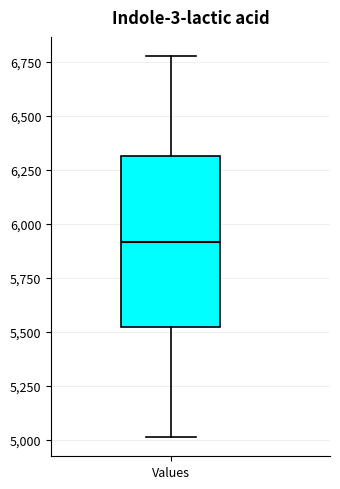

Read this box plot against the y-axis: the position of the median line, the range covered by the box, and the ends of both whiskers. The values are not printed on the chart, so give them approximately, as read against the axis.

median 5900, box 5500 to 6300, whiskers 5000 to 6800